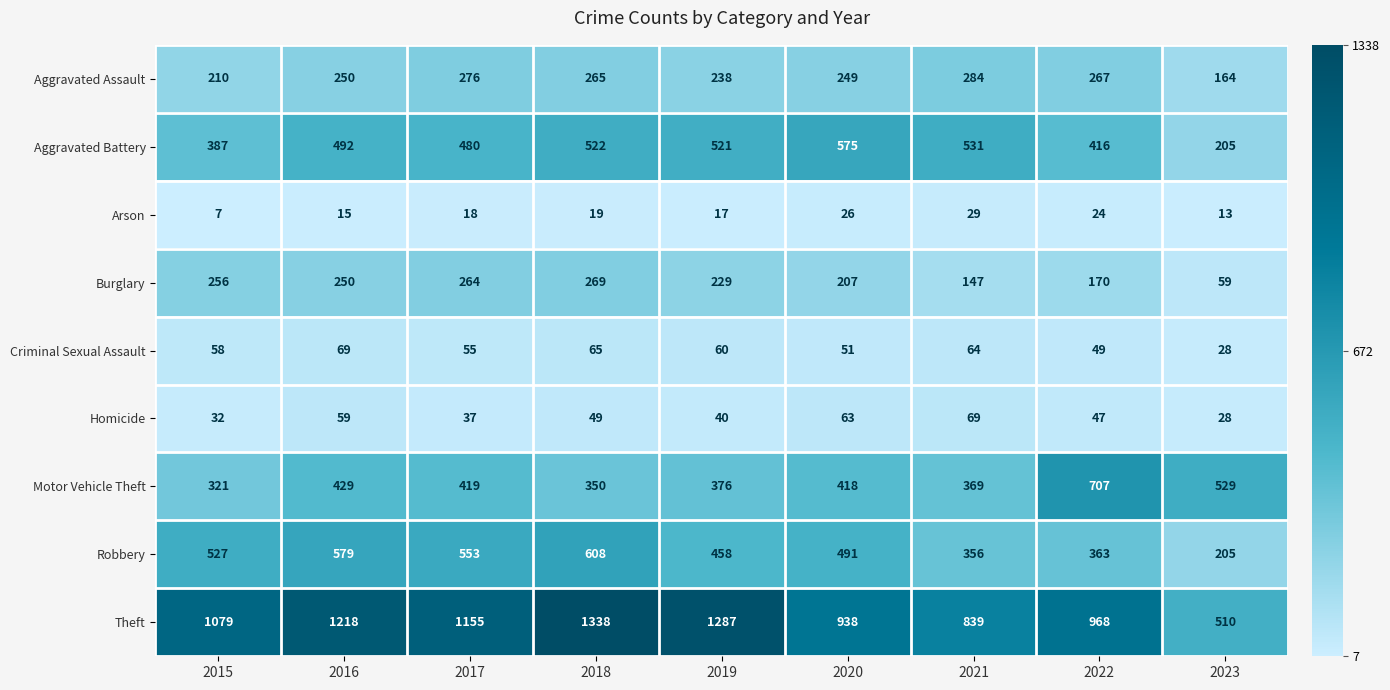

Is it true that Homicide equals 15 at 2015?

False